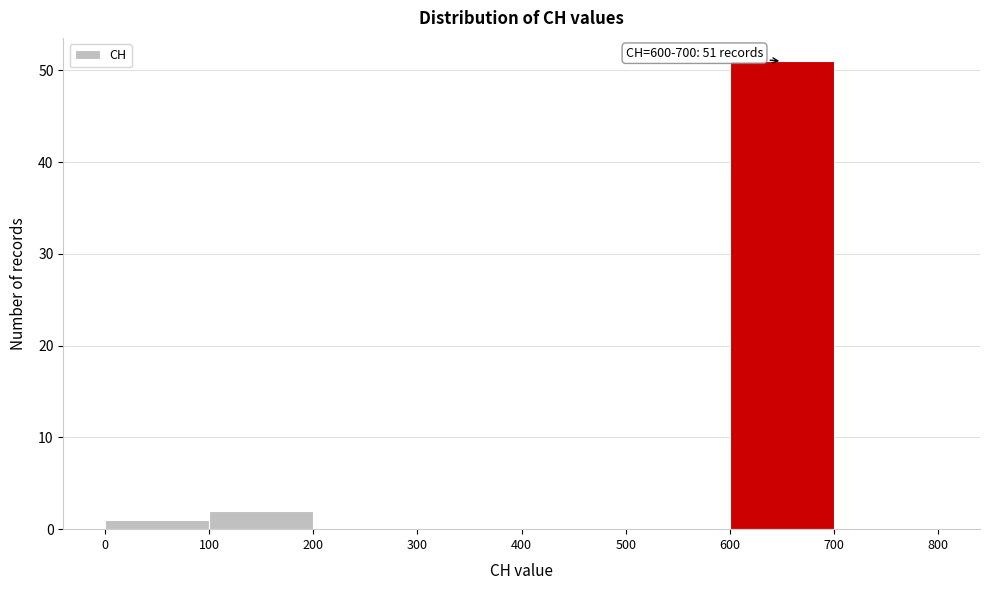

Over which range of the x-axis is the bar tallest?

600 to 700